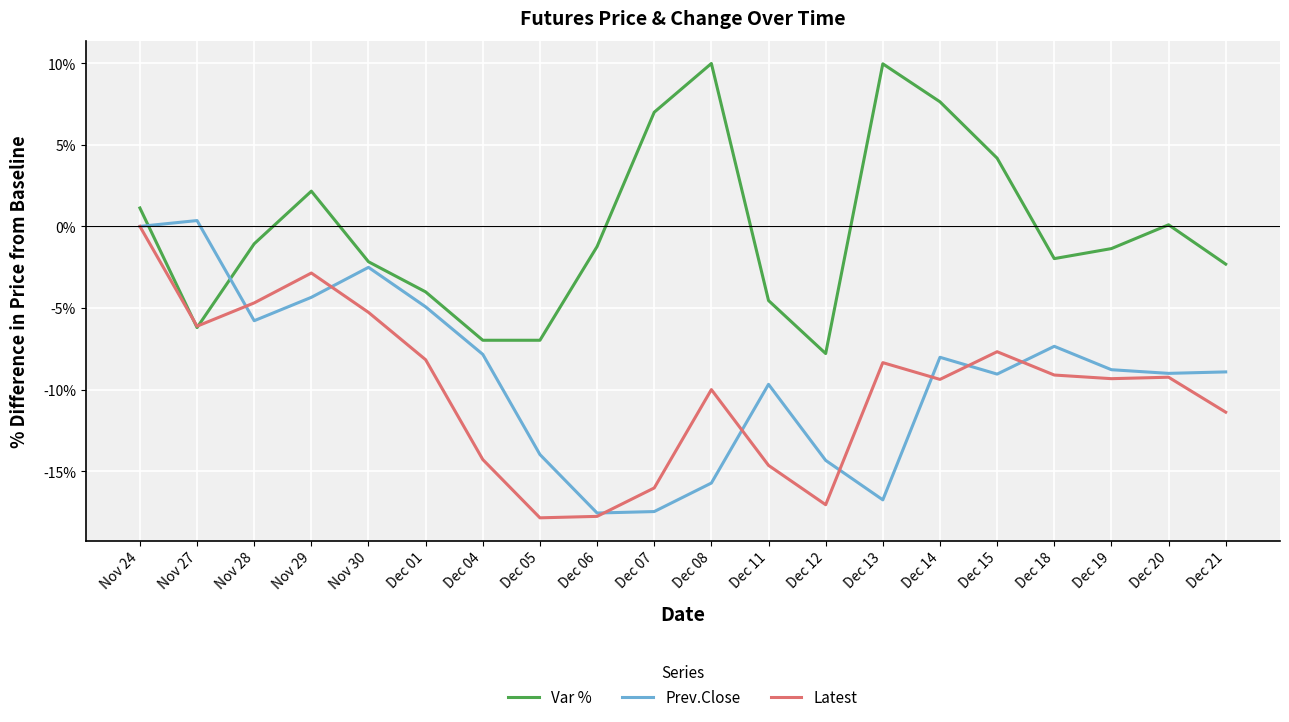

Between Nov 24 and Dec 07, which is larger?

Dec 07